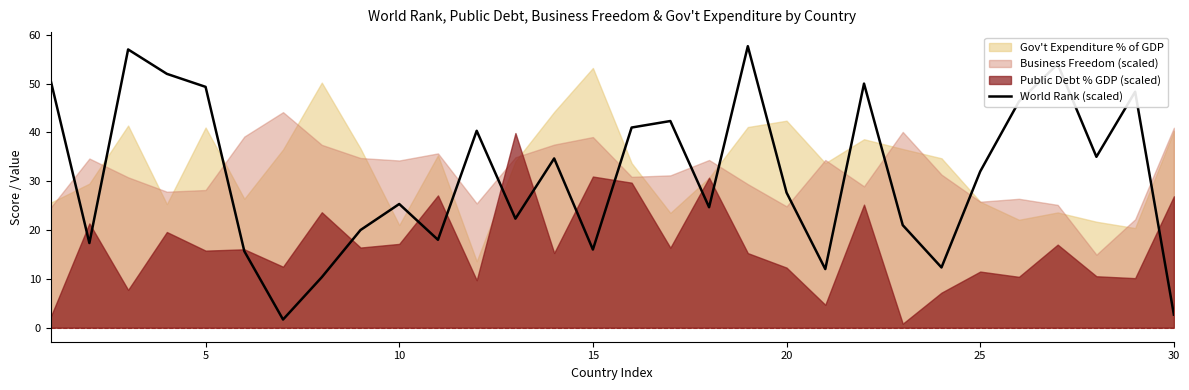

Where is World Rank (scaled) nearest to the value 29?

20